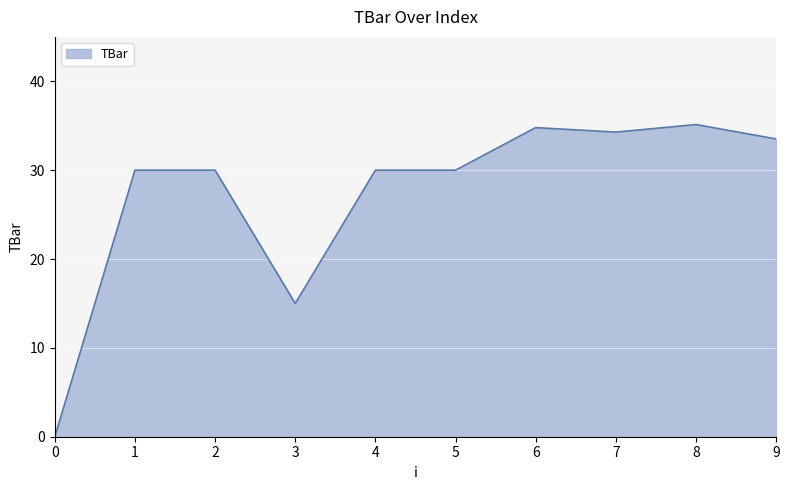

What is the change in value from 6 to 9?

-1.3